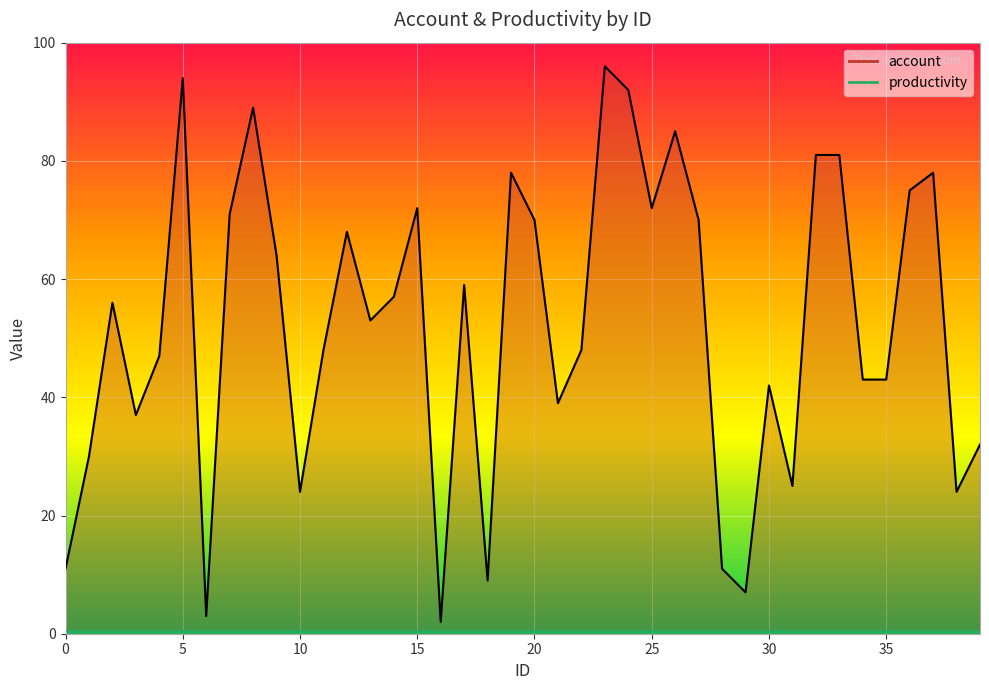

At which category is the sum across all series the highest?

23